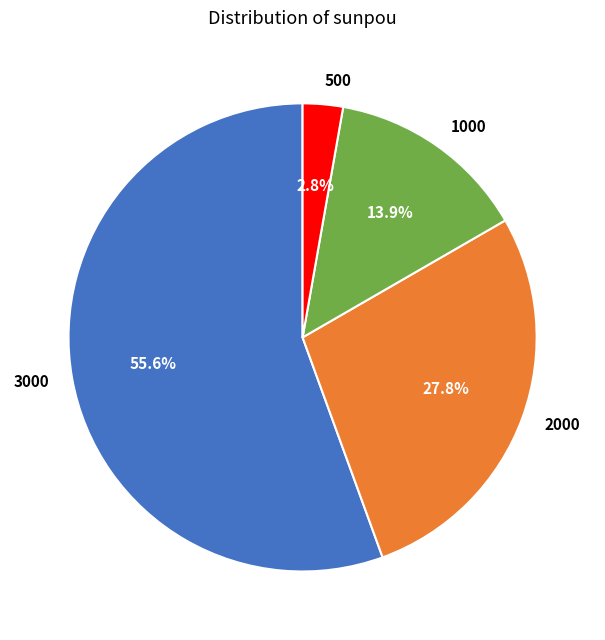

Rank the categories by value from lowest to highest.

500, 1000, 2000, 3000